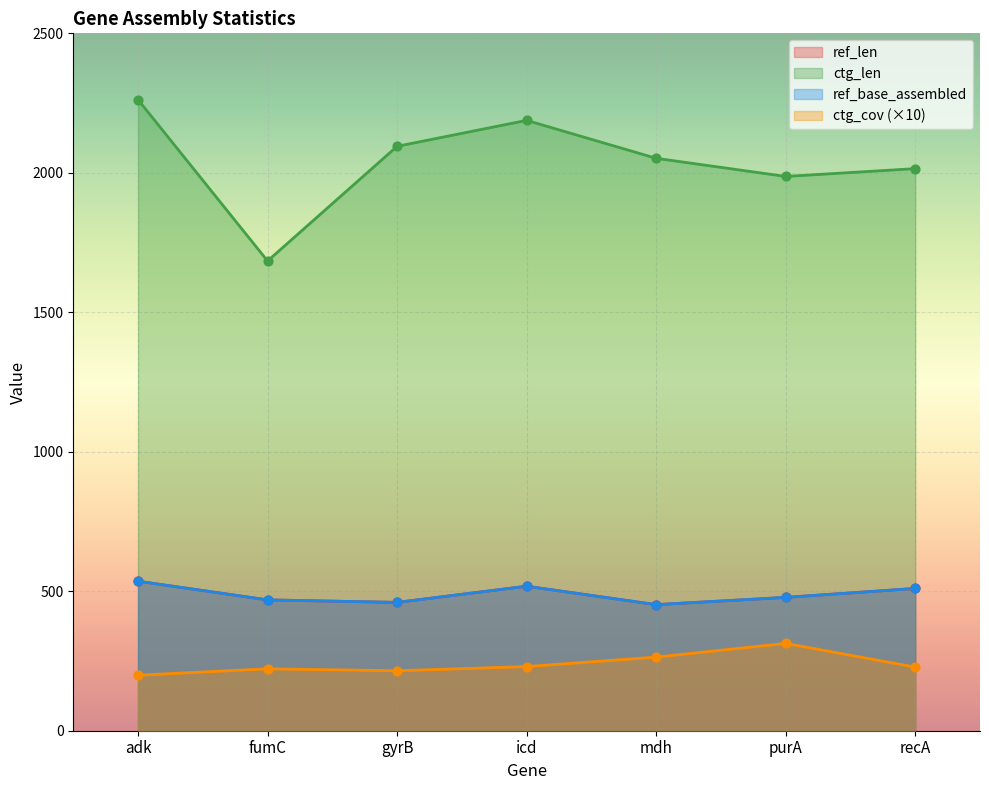

Which series has the widest spread of Y values?

ctg_len